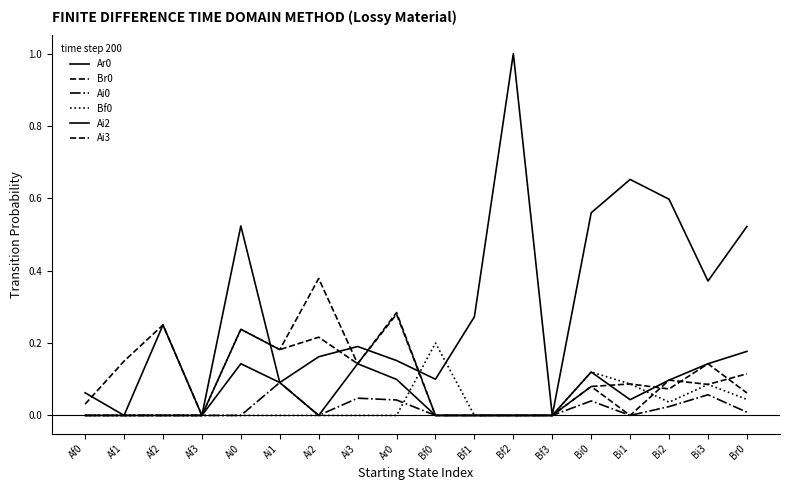

Does the chart have visible grid lines?

No